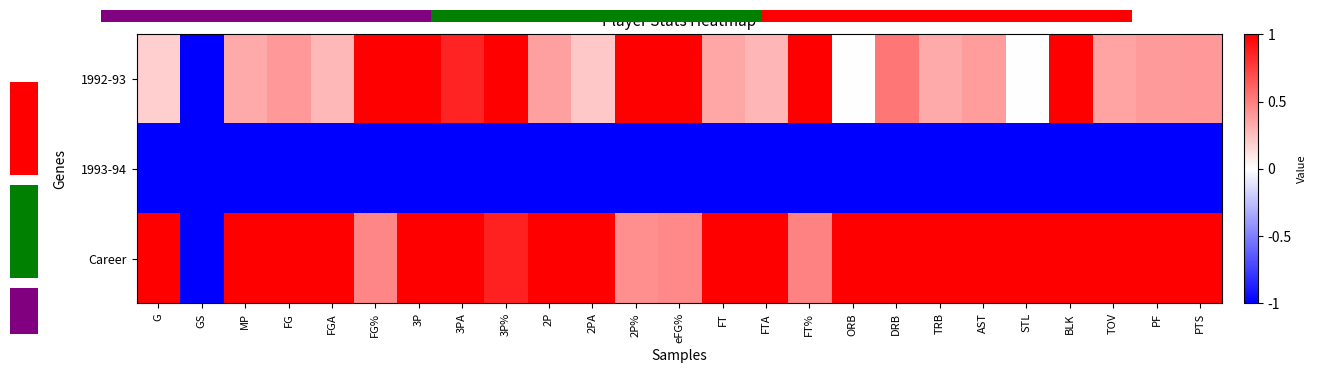

Count the number of categories in the chart.

25